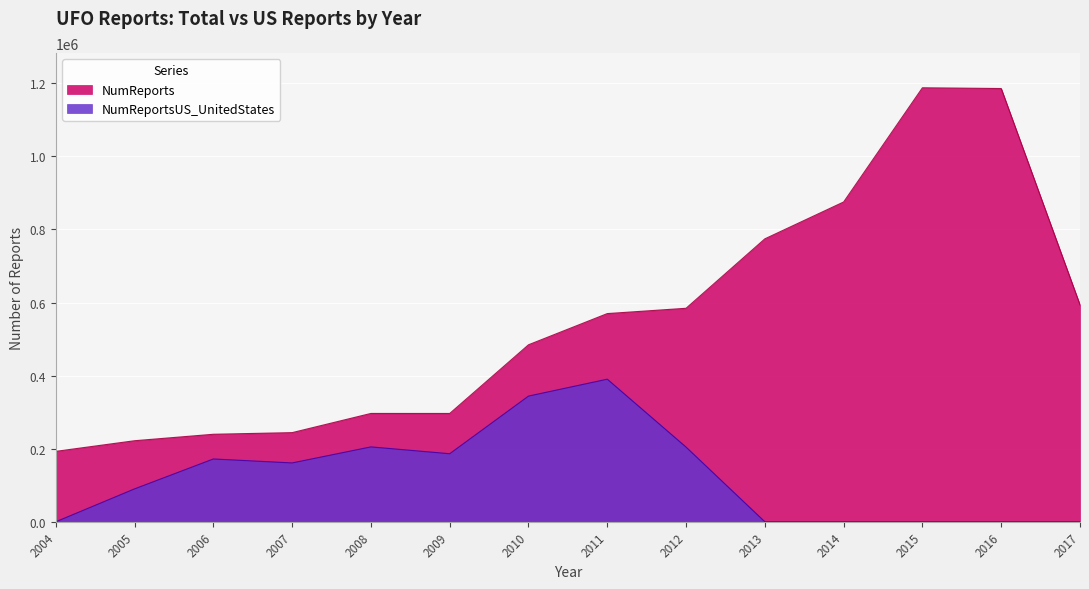

Reading left to right, transcribe all the data shown in this chart.

NumReports: 192768	221868	239551	244014	296550	296472	484436	569848	584384	774416	875340	1187872	1185811	593759
NumReportsUS: 0	90073	171916	161076	204985	186274	344011	390269	204386	0	0	0	0	0